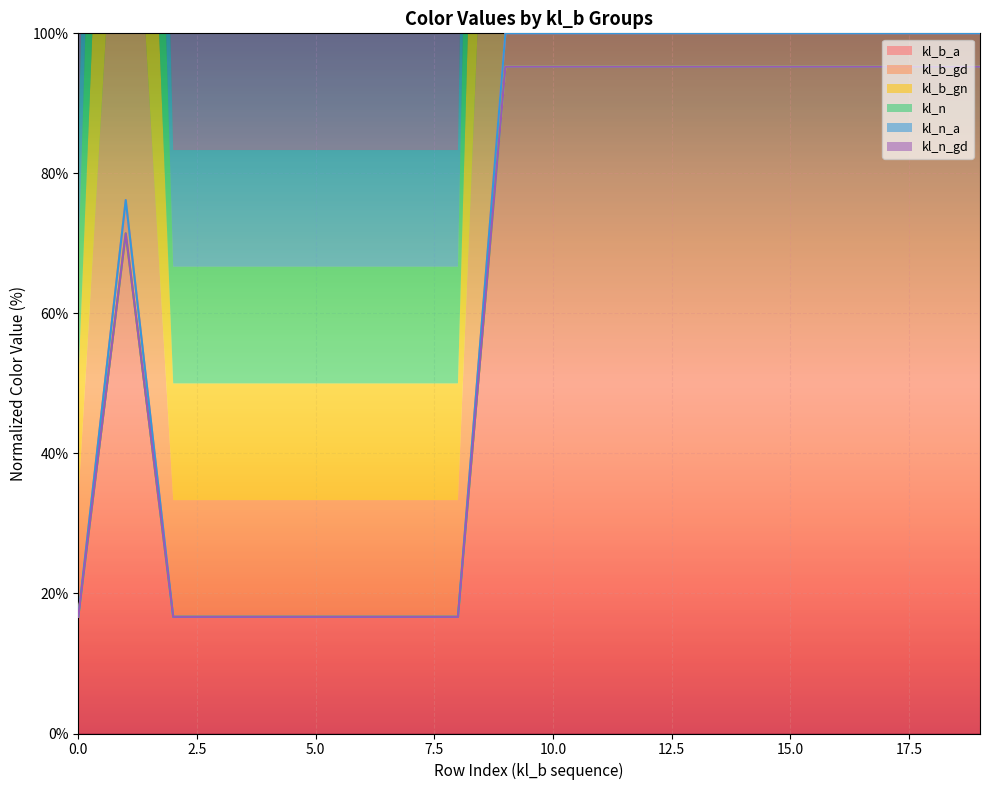

How many interior local peaks does the kl_b_a series have?

1